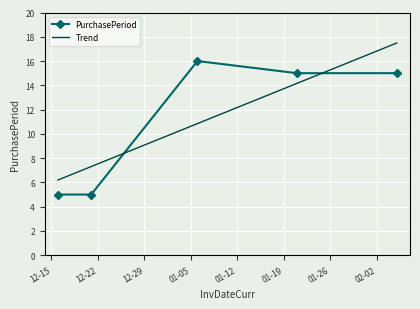

What is the difference between the values at 2016-01-21 and 2016-01-06?

1